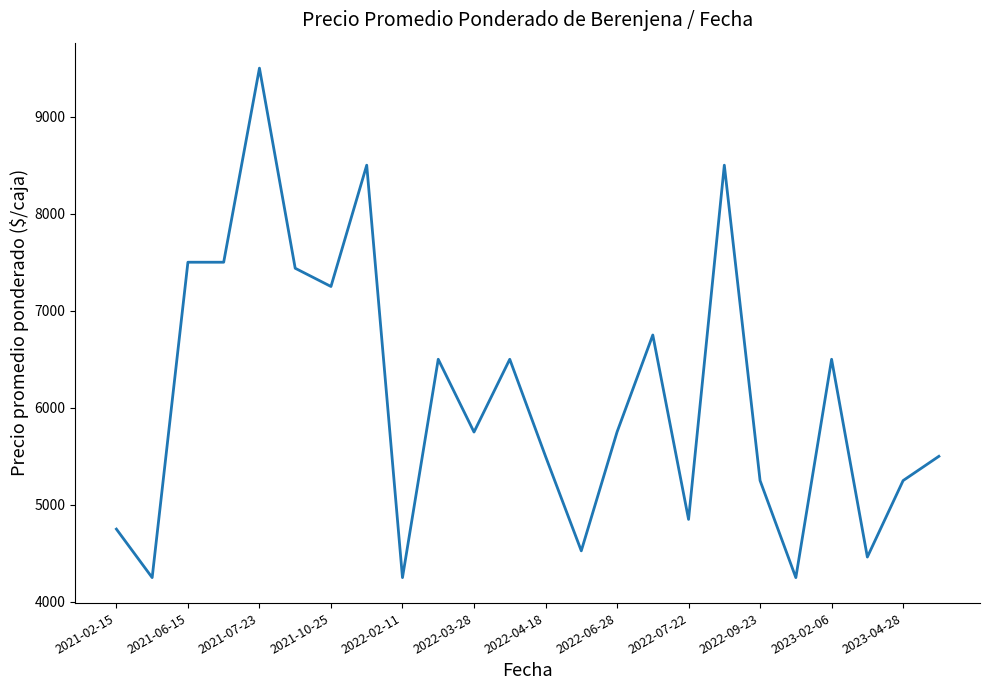

What is the minimum value shown in the chart?

4250